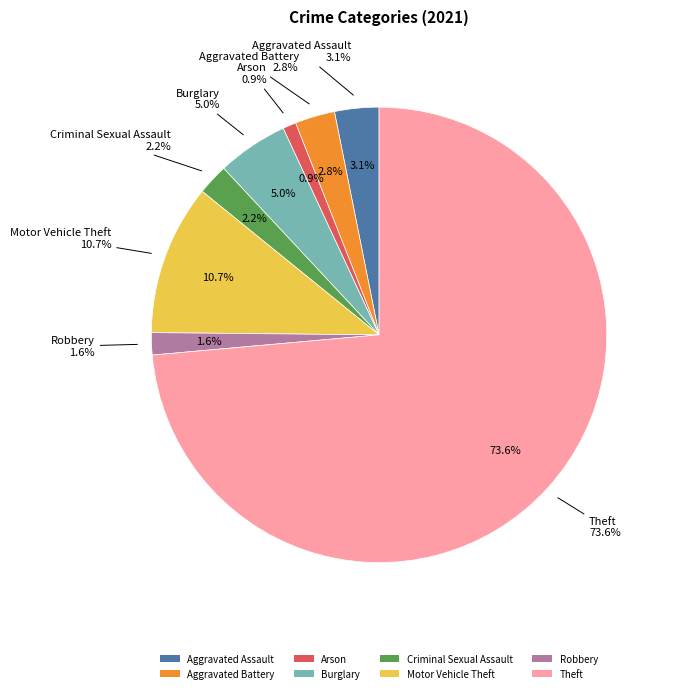

Is there a majority slice in this chart?

Yes